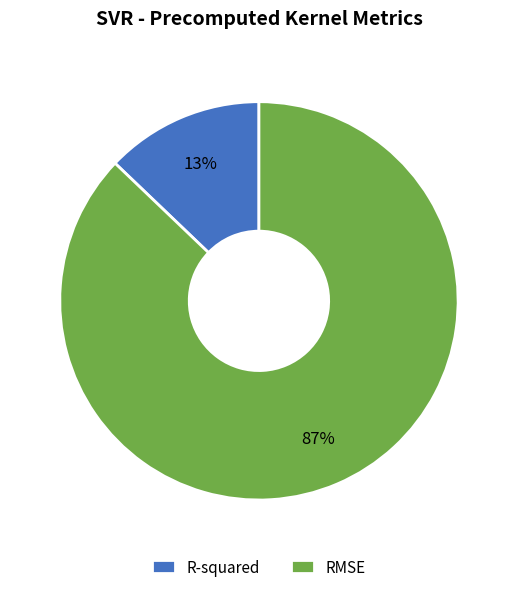

How many segments does this pie chart have?

2